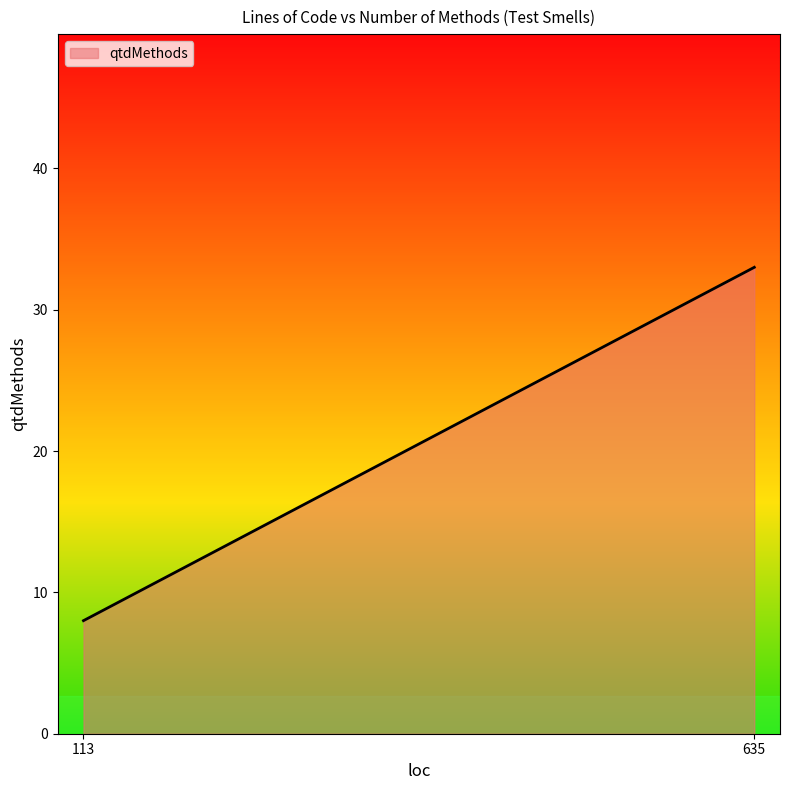

What is the sum of all values?

6150.0